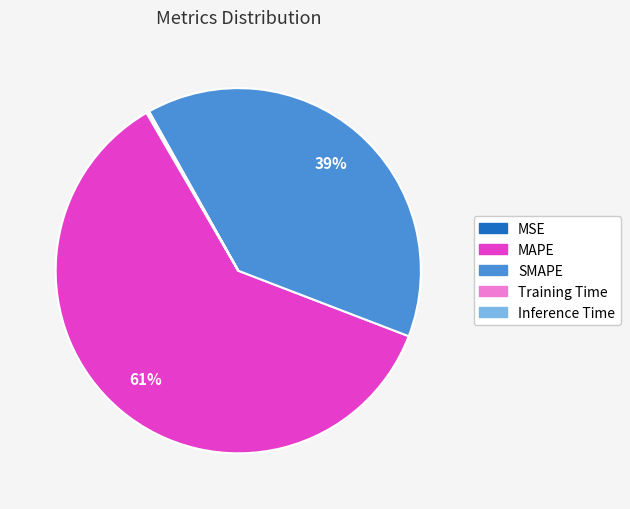

What percentage is the MAPE slice, to the nearest percent?

61%